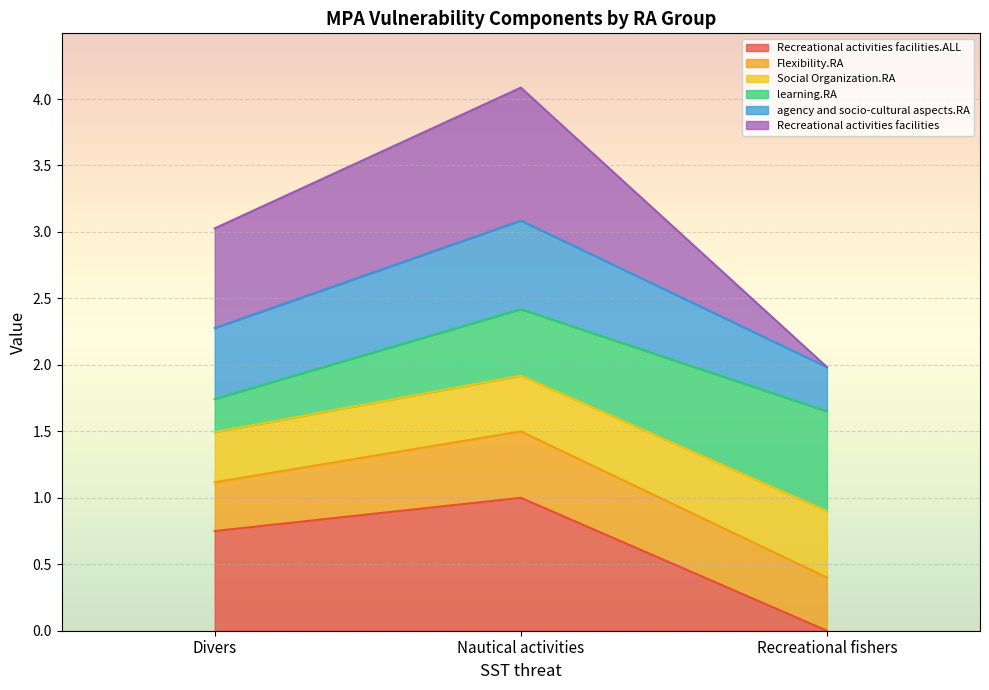

How many lines are shown in the chart?

6